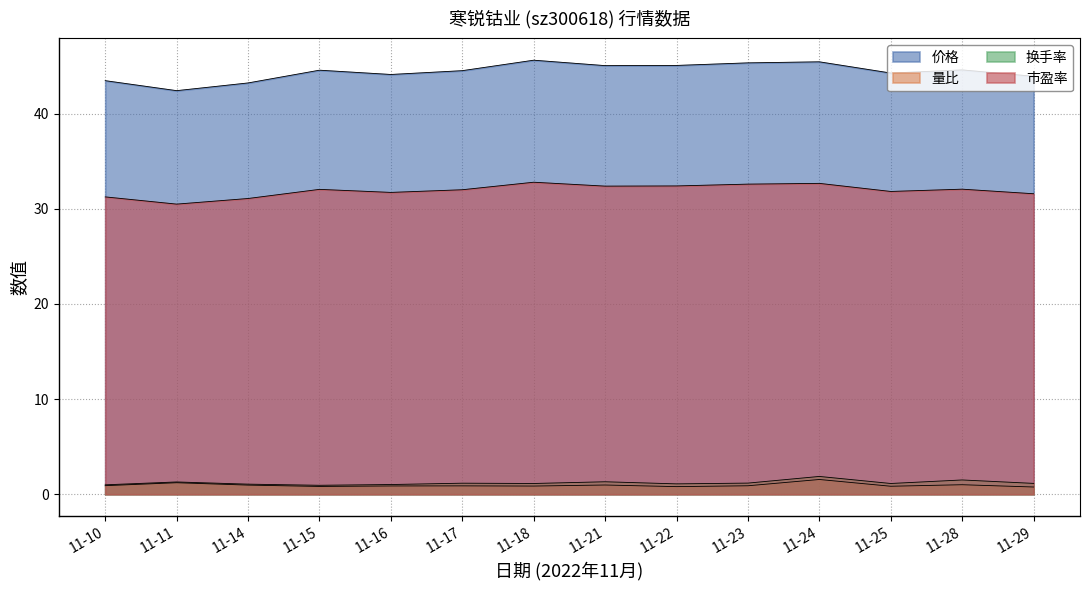

At how many categories does at least one series exceed 11?

14